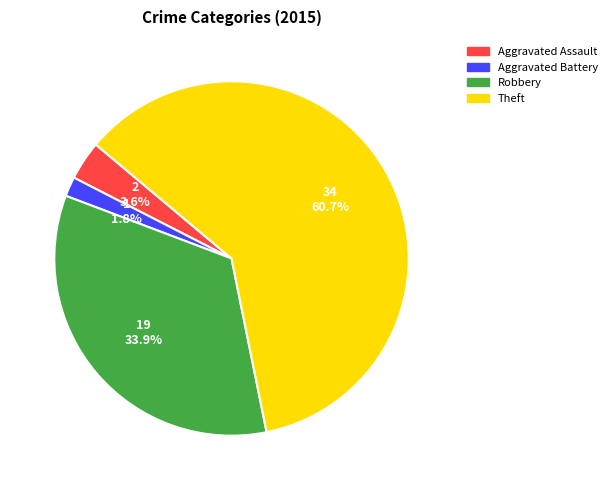

Which slice represents more than half of the pie?

Theft